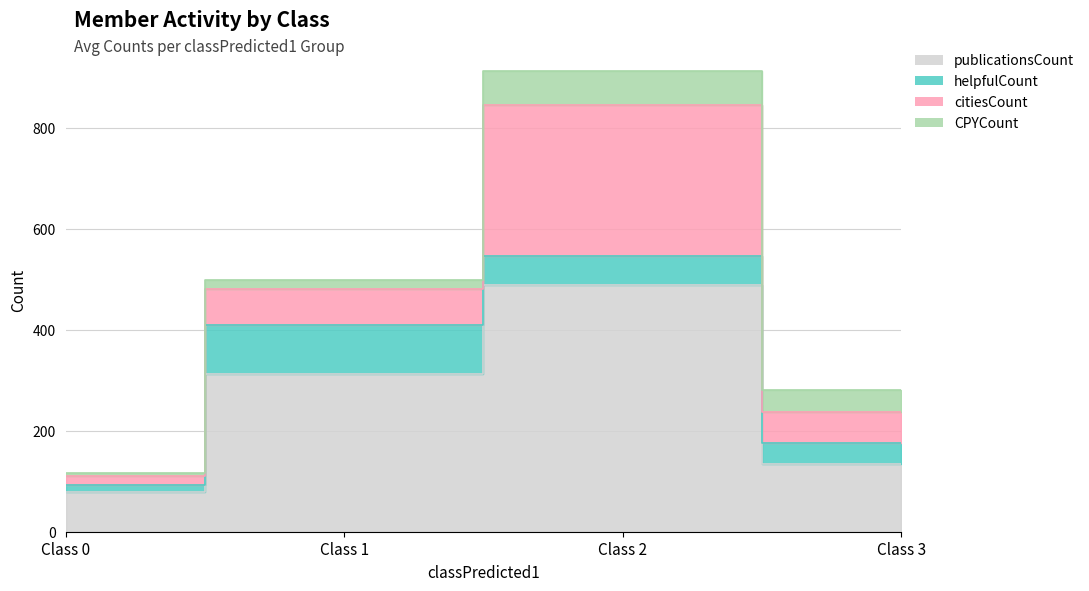

How many data points in helpfulCount are above 57?

1